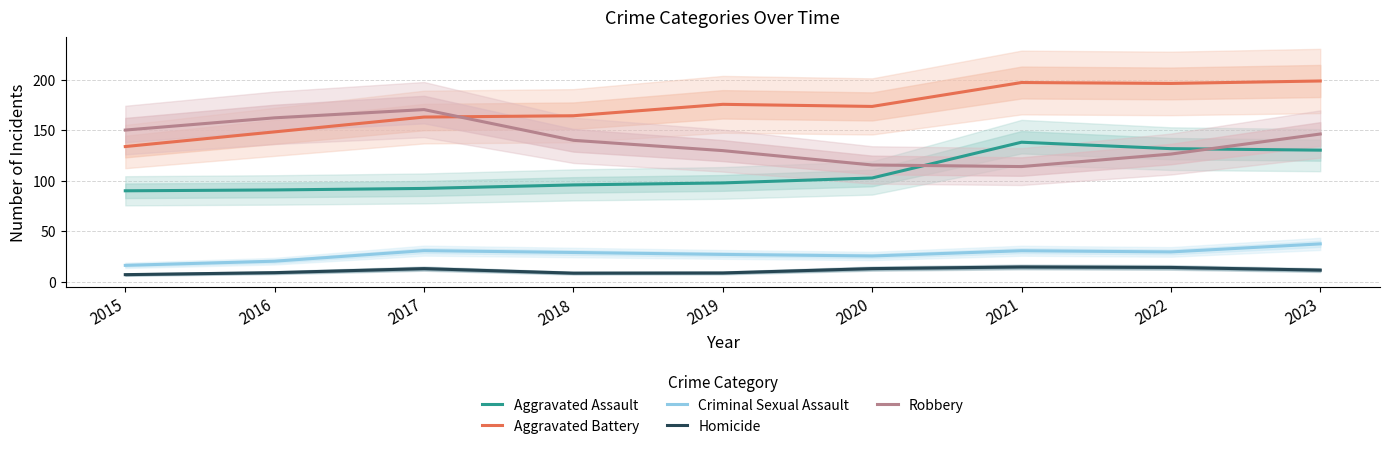

At which label is Aggravated Battery closest to 166?

2018